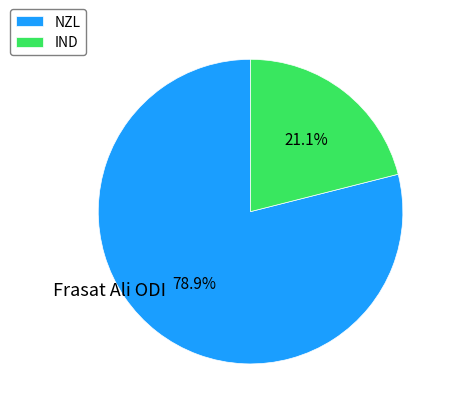

Which slice is the smallest?

IND